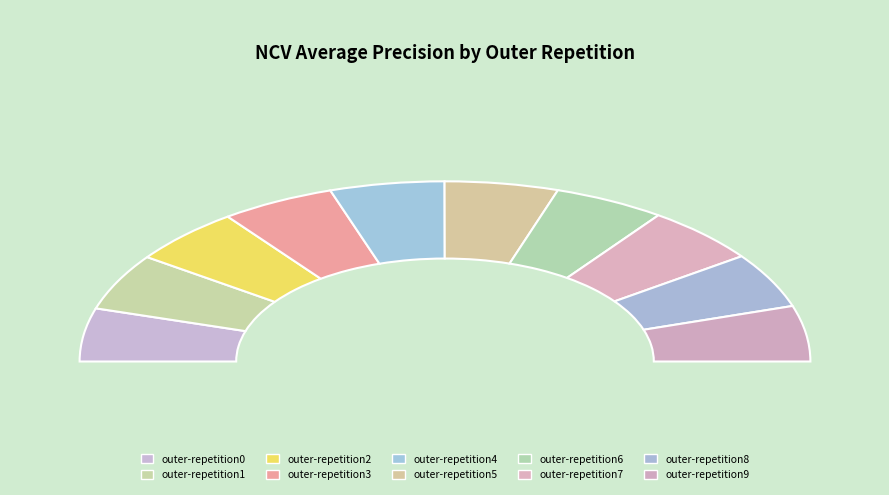

What is the smallest slice in the pie chart?

outer-repetition0